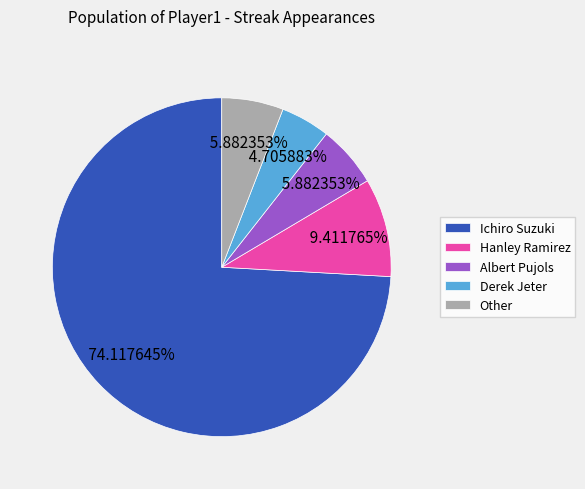

Between Hanley Ramirez and Derek Jeter, which is larger?

Hanley Ramirez